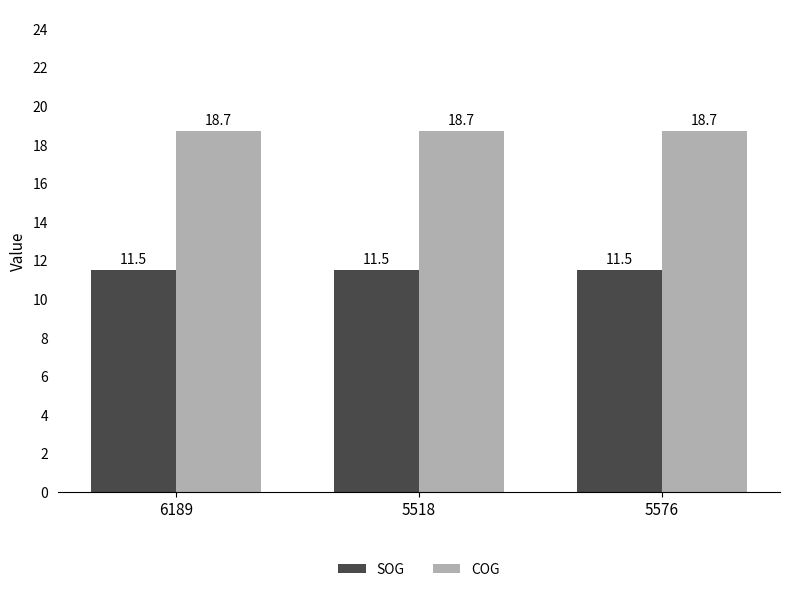

Rank the series by their maximum value, from highest to lowest.

COG, SOG